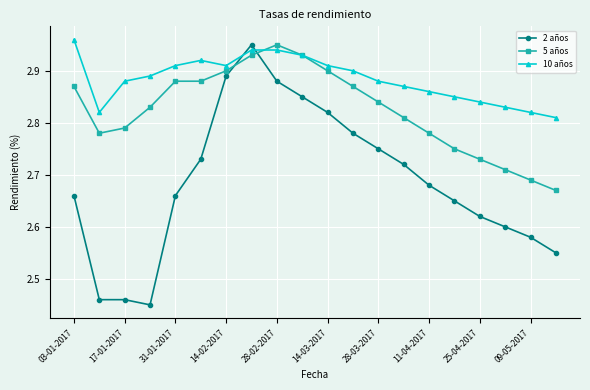

How many categories are shown in the chart?

20